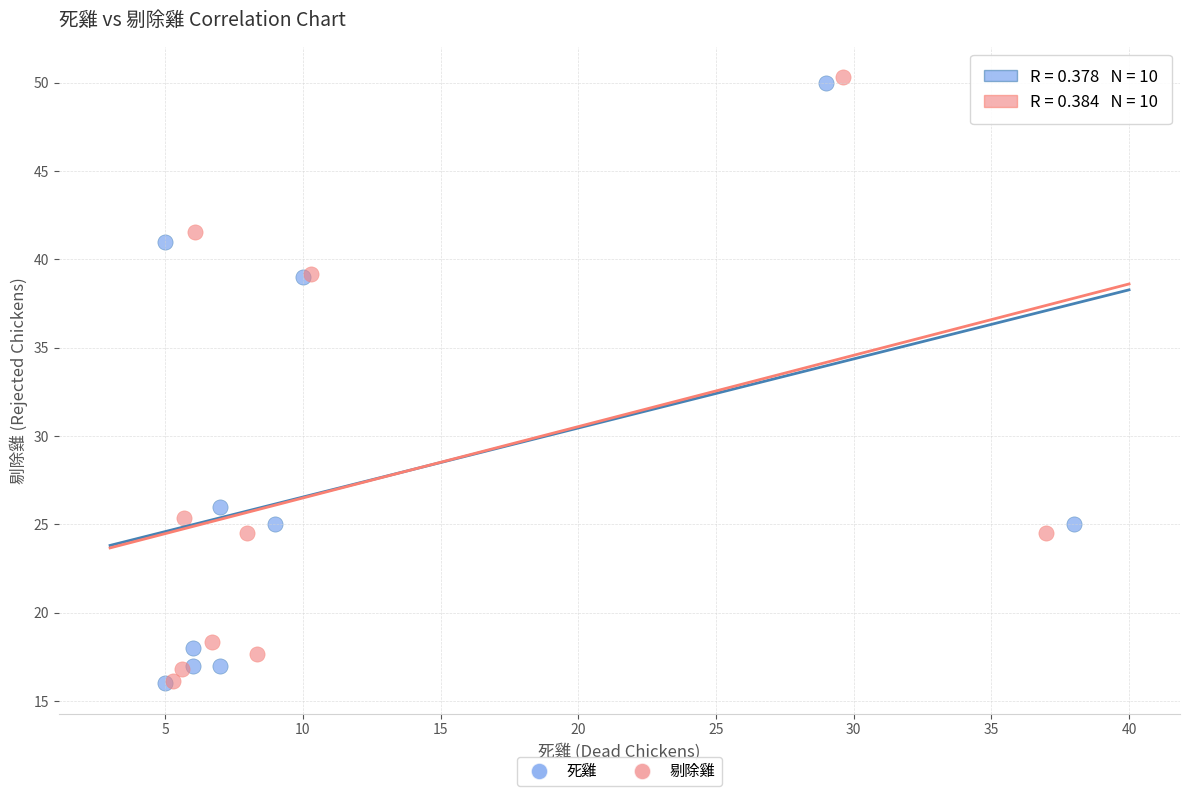

Which series has the largest Y range (max minus min)?

剔除雞